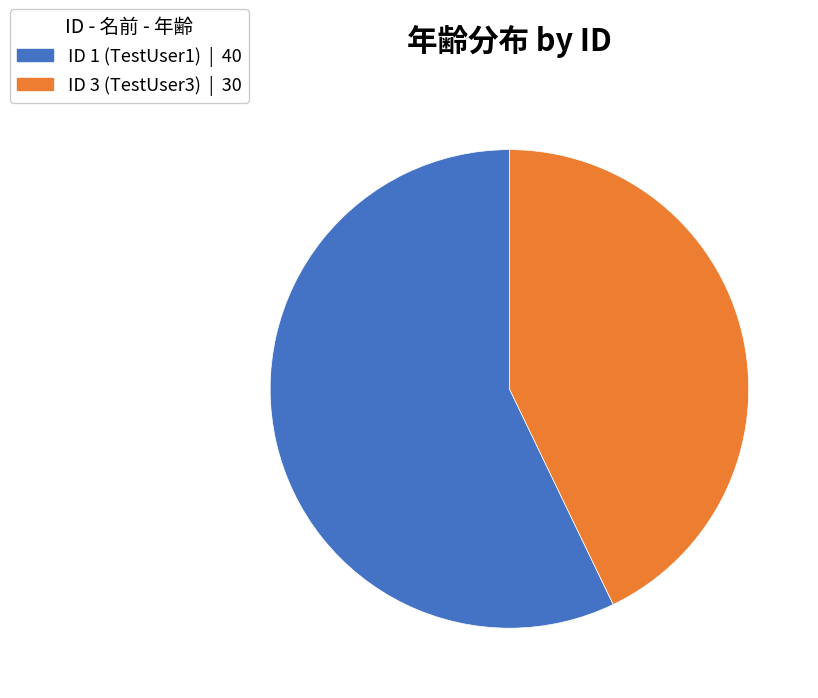

Is there a majority slice in this chart?

Yes